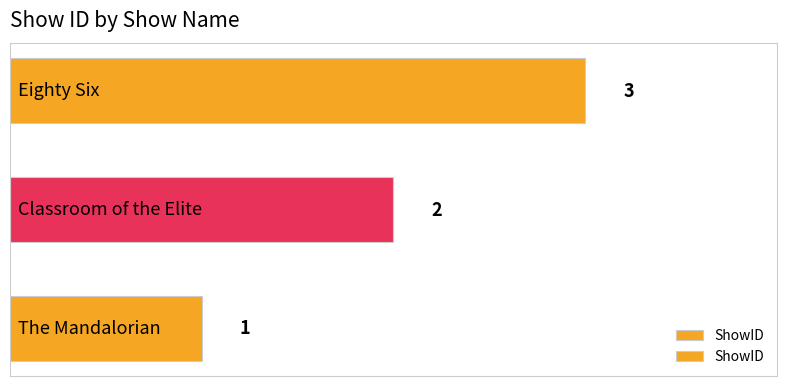

What is the average value?

2